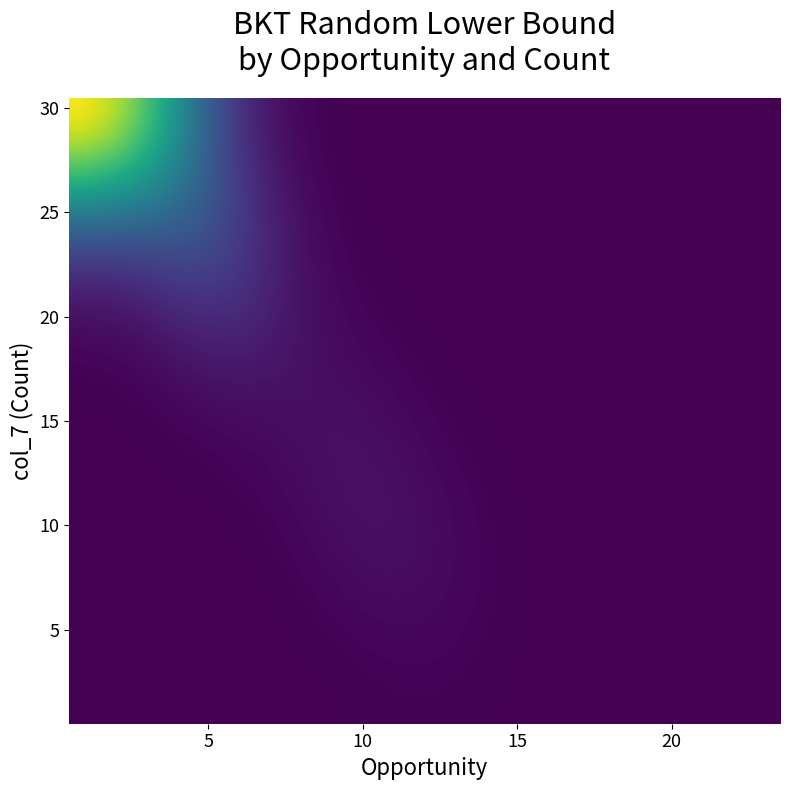

Reading left to right, list all the values displayed in this chart.

row_0: 0.4	0.4	0.3	0.2	0.1	0.1	0.0	0.0	0.0	0.0	0.0	0.0	0.0	0.0	0.0	0.0	0.0	0.0	0.0	0.0	0.0	0.0	0.0
row_1: 0.3	0.3	0.2	0.2	0.1	0.1	0.0	0.0	0.0	0.0	0.0	0.0	0.0	0.0	0.0	0.0	0.0	0.0	0.0	0.0	0.0	0.0	0.0
row_2: 0.1	0.1	0.1	0.1	0.1	0.1	0.0	0.0	0.0	0.0	0.0	0.0	0.0	0.0	0.0	0.0	0.0	0.0	0.0	0.0	0.0	0.0	0.0
row_3: 0.0	0.0	0.1	0.1	0.1	0.1	0.0	0.0	0.0	0.0	0.0	0.0	0.0	0.0	0.0	0.0	0.0	0.0	0.0	0.0	0.0	0.0	0.0
row_4: 0.0	0.0	0.0	0.0	0.0	0.0	0.0	0.0	0.0	0.0	0.0	0.0	0.0	0.0	0.0	0.0	0.0	0.0	0.0	0.0	0.0	0.0	0.0
row_5: 0.0	0.0	0.0	0.0	0.0	0.0	0.0	0.0	0.0	0.0	0.0	0.0	0.0	0.0	0.0	0.0	0.0	0.0	0.0	0.0	0.0	0.0	0.0
row_6: 0.0	0.0	0.0	0.0	0.0	0.0	0.0	0.0	0.0	0.0	0.0	0.0	0.0	0.0	0.0	0.0	0.0	0.0	0.0	0.0	0.0	0.0	0.0
row_7: 0.0	0.0	0.0	0.0	0.0	0.0	0.0	0.0	0.0	0.0	0.0	0.0	0.0	0.0	0.0	0.0	0.0	0.0	0.0	0.0	0.0	0.0	0.0
row_8: 0.0	0.0	0.0	0.0	0.0	0.0	0.0	0.0	0.0	0.0	0.0	0.0	0.0	0.0	0.0	0.0	0.0	0.0	0.0	0.0	0.0	0.0	0.0
row_9: 0.0	0.0	0.0	0.0	0.0	0.0	0.0	0.0	0.0	0.0	0.0	0.0	0.0	0.0	0.0	0.0	0.0	0.0	0.0	0.0	0.0	0.0	0.0
row_10: 0.0	0.0	0.0	0.0	0.0	0.0	0.0	0.0	0.0	0.0	0.0	0.0	0.0	0.0	0.0	0.0	0.0	0.0	0.0	0.0	0.0	0.0	0.0
row_11: 0.0	0.0	0.0	0.0	0.0	0.0	0.0	0.0	0.0	0.0	0.0	0.0	0.0	0.0	0.0	0.0	0.0	0.0	0.0	0.0	0.0	0.0	0.0